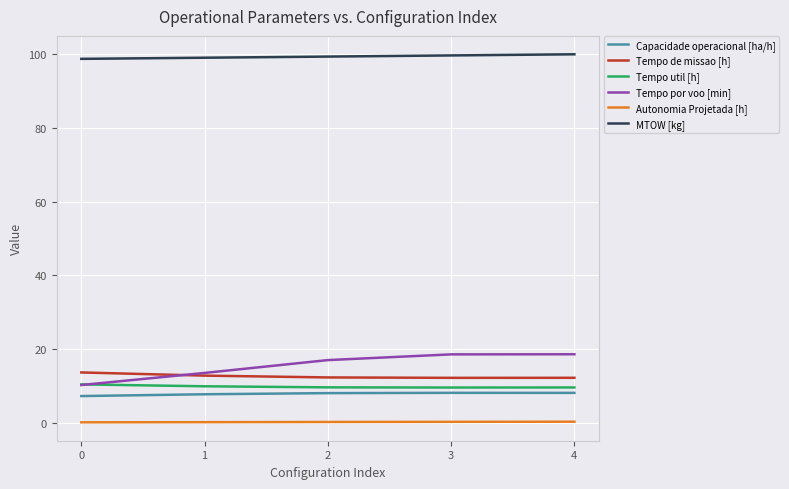

At 2, list the series in order from smallest to largest.

Autonomia Projetada [h], Capacidade operacional [ha/h], Tempo util [h], Tempo de missao [h], Tempo por voo [min], MTOW [kg]